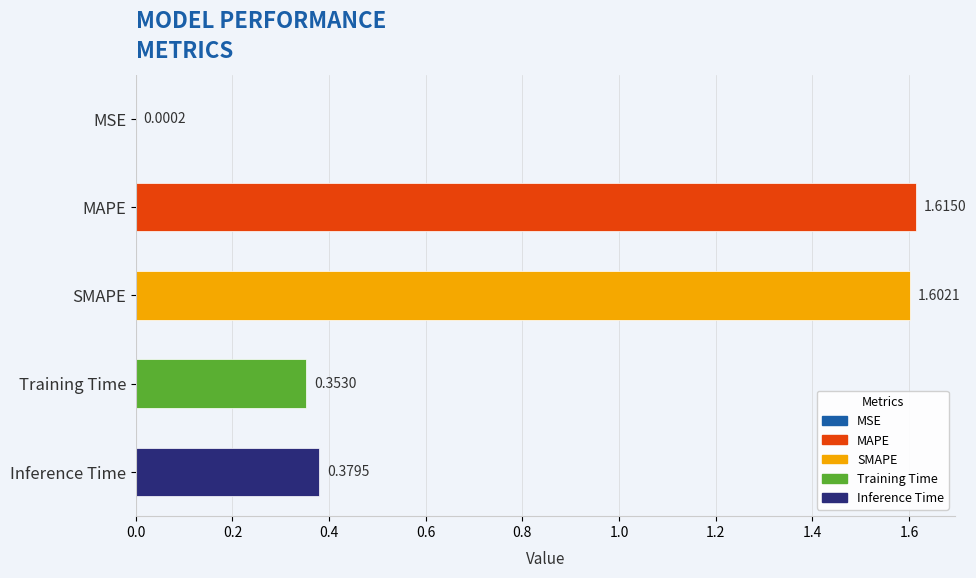

At which label is the value closest to 0?

MSE